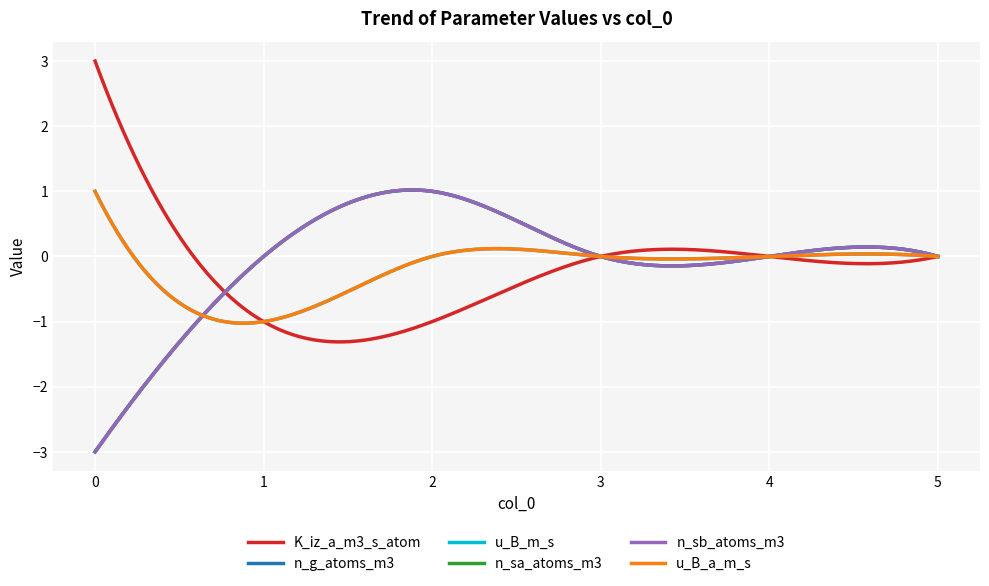

Is this an area chart (filled region under the line)?

No